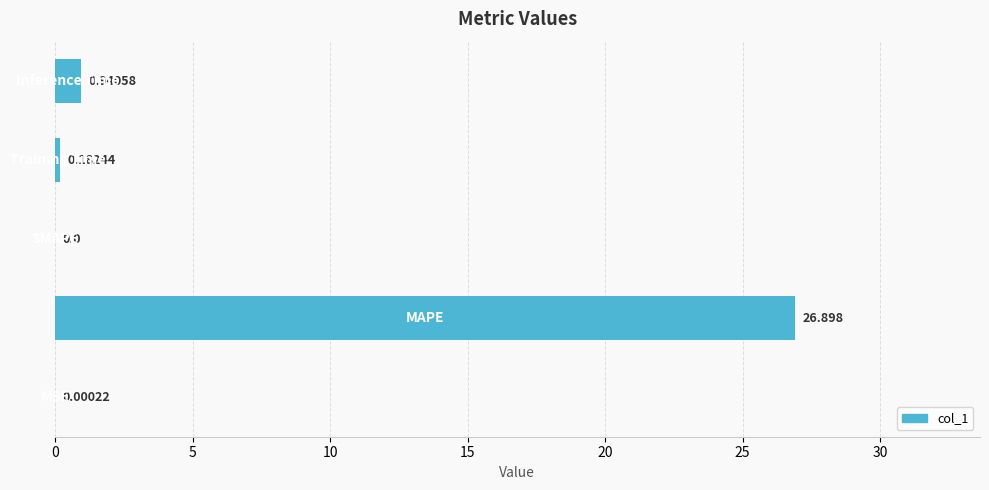

How many data points does each series have?

5